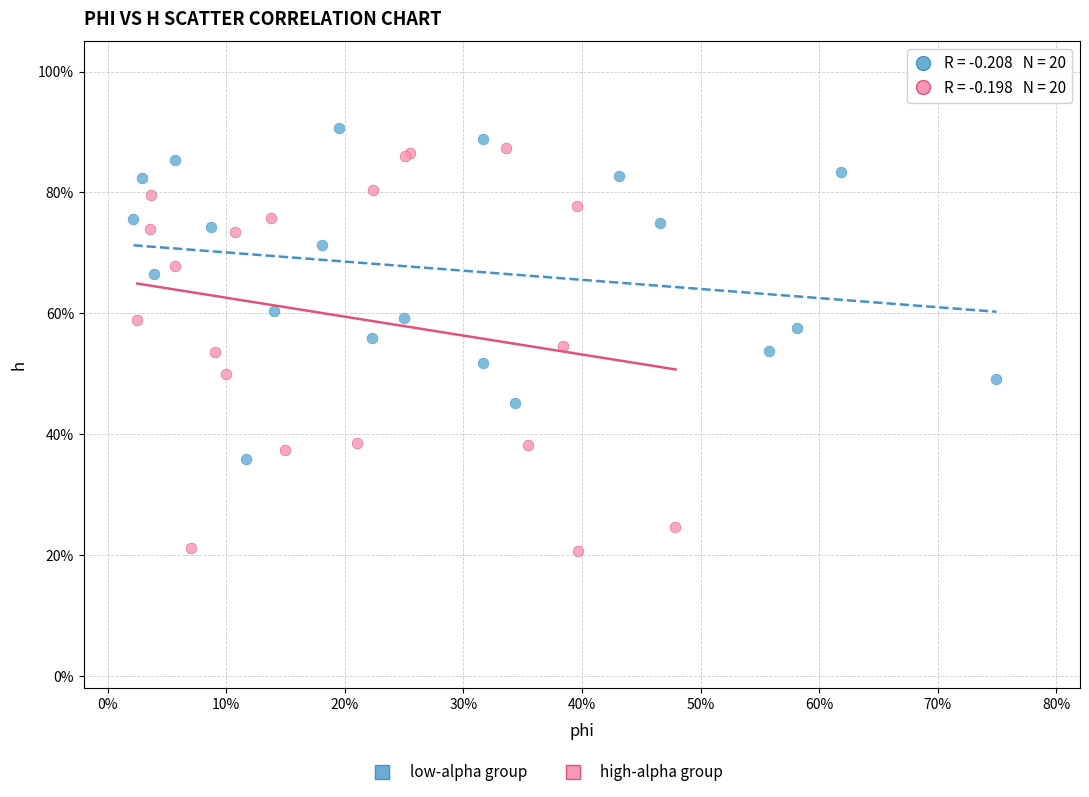

Which series has the largest Y range (max minus min)?

high-alpha group